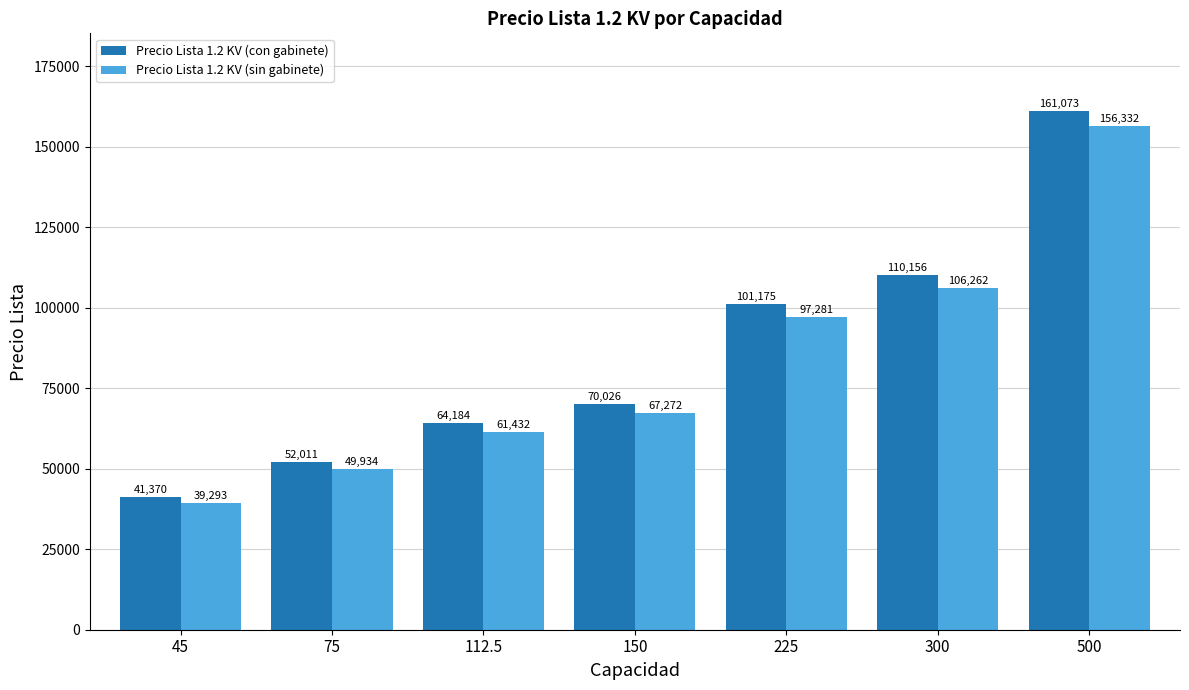

What is the lowest value of the Precio Lista 1.2 KV (con gabinete) series?

41370